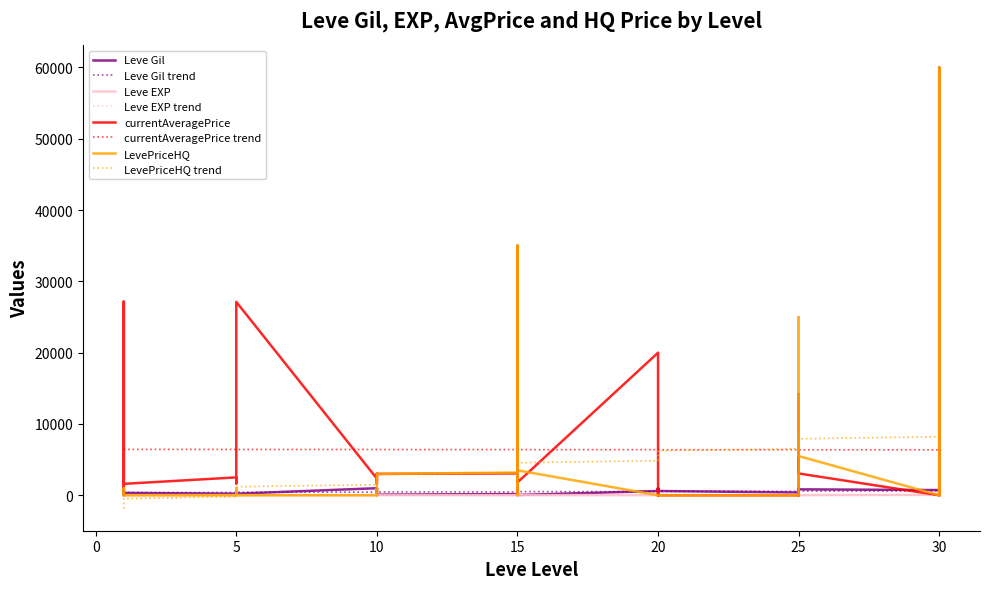

What is the value of the currentAveragePrice point at the 19th from the left?

3063